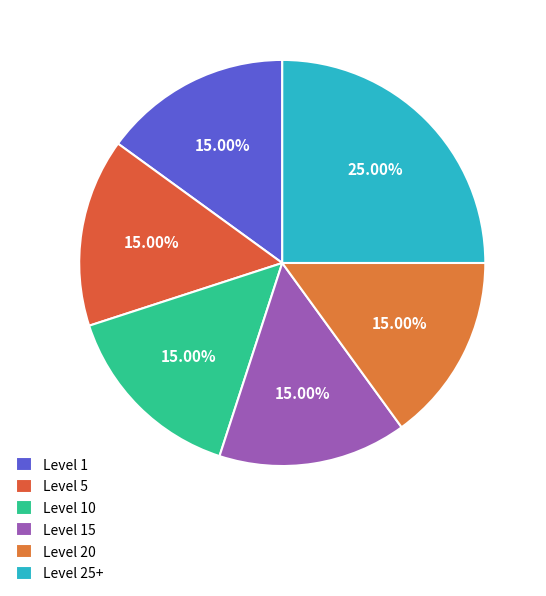

How many segments does this pie chart have?

6